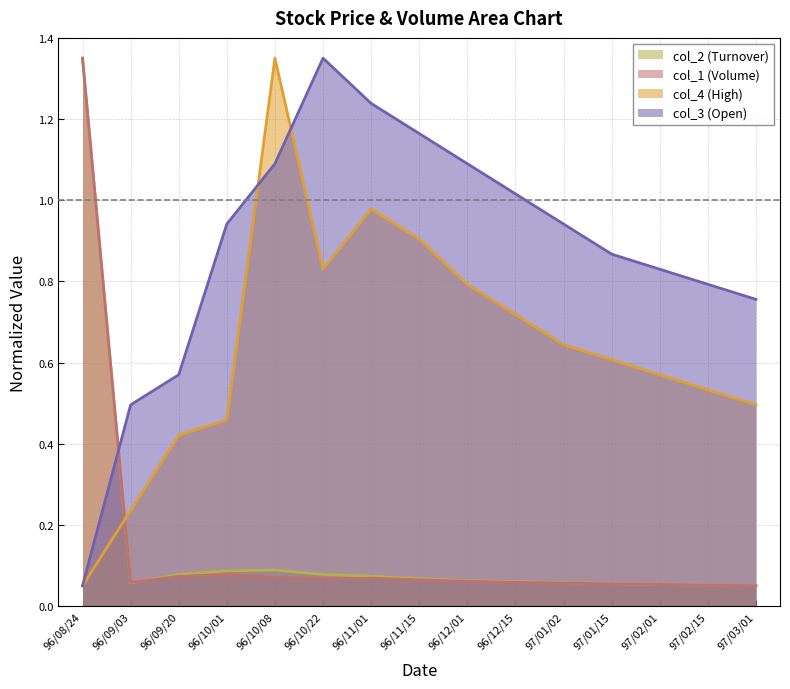

Is it true that col_4 (High) equals 1.2 at 96/10/22?

False